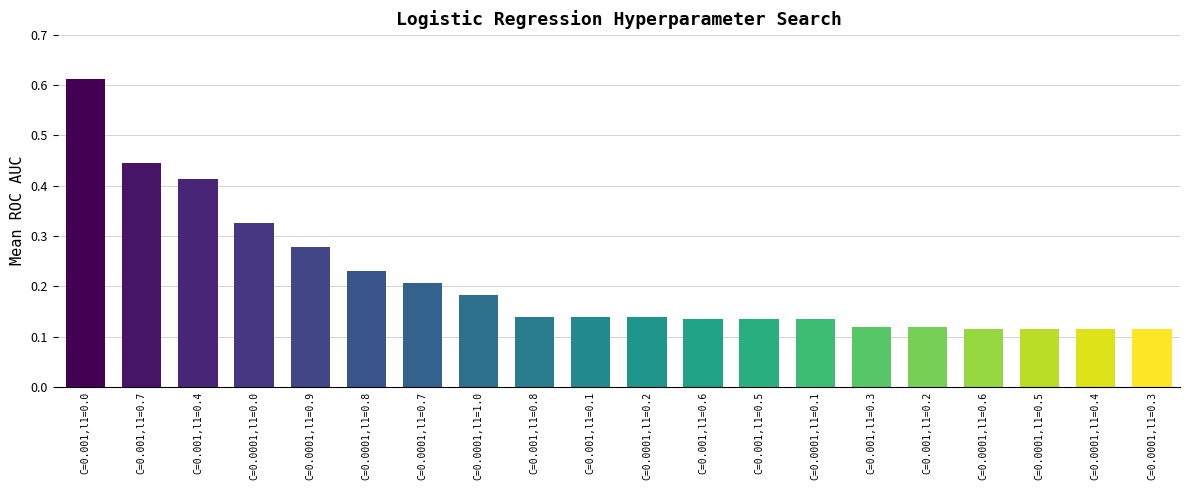

What is the sum of all values?

4.2